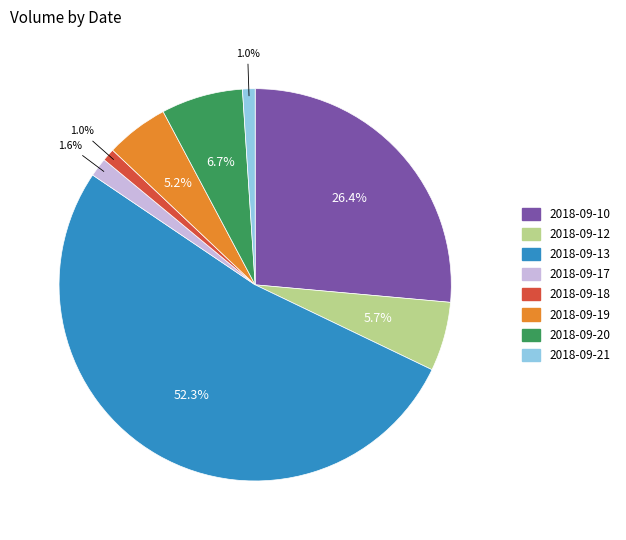

Between 2018-09-21 and 2018-09-13, which is larger?

2018-09-13